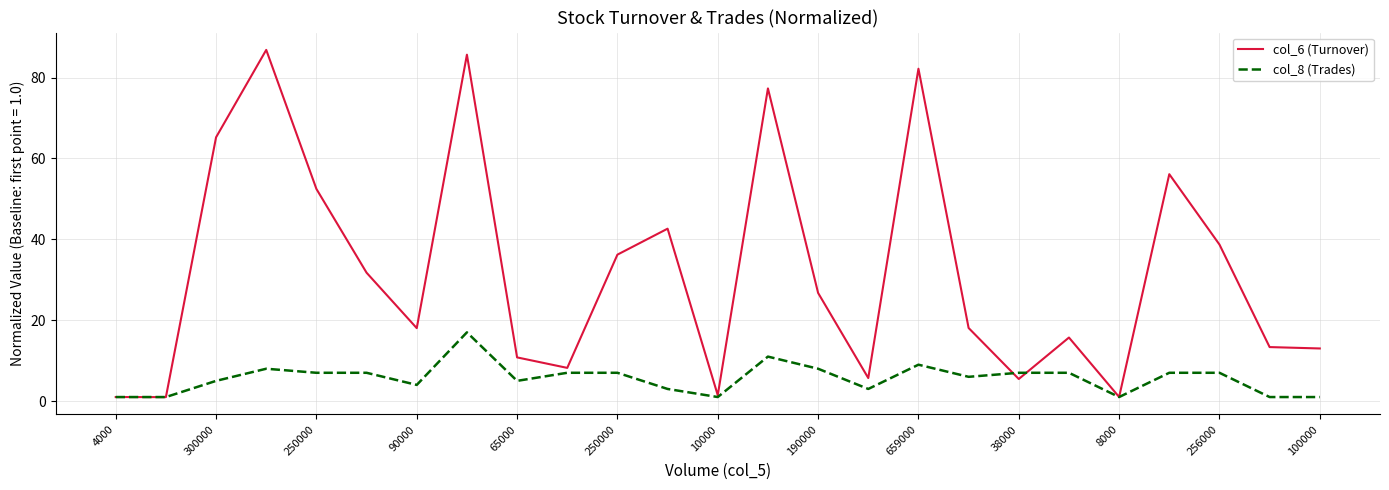

List the series in order of their peak value, lowest first.

col_8 (Trades), col_6 (Turnover)